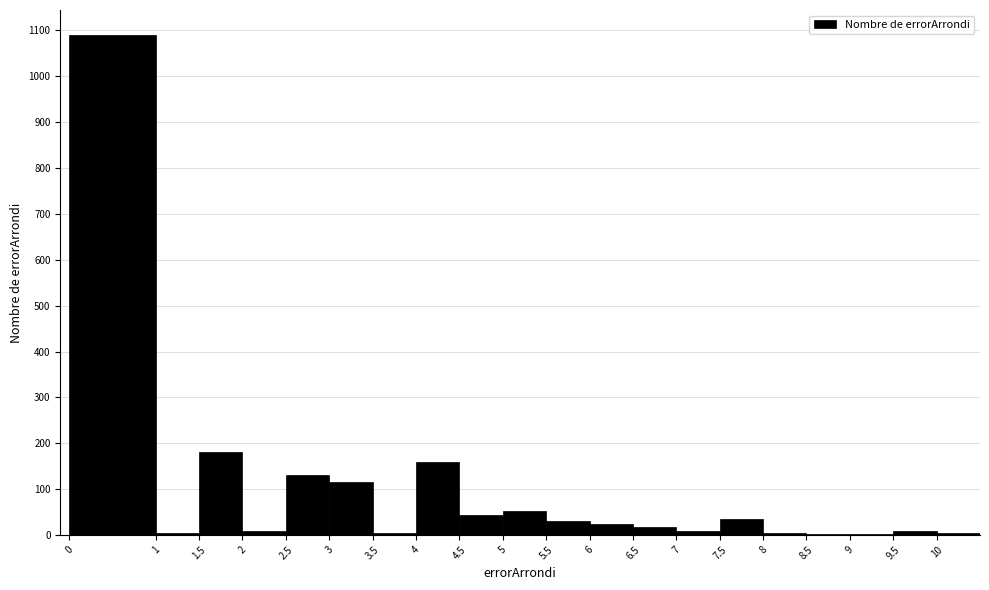

Which range on the x-axis has the tallest bar?

0.0 to 1.0